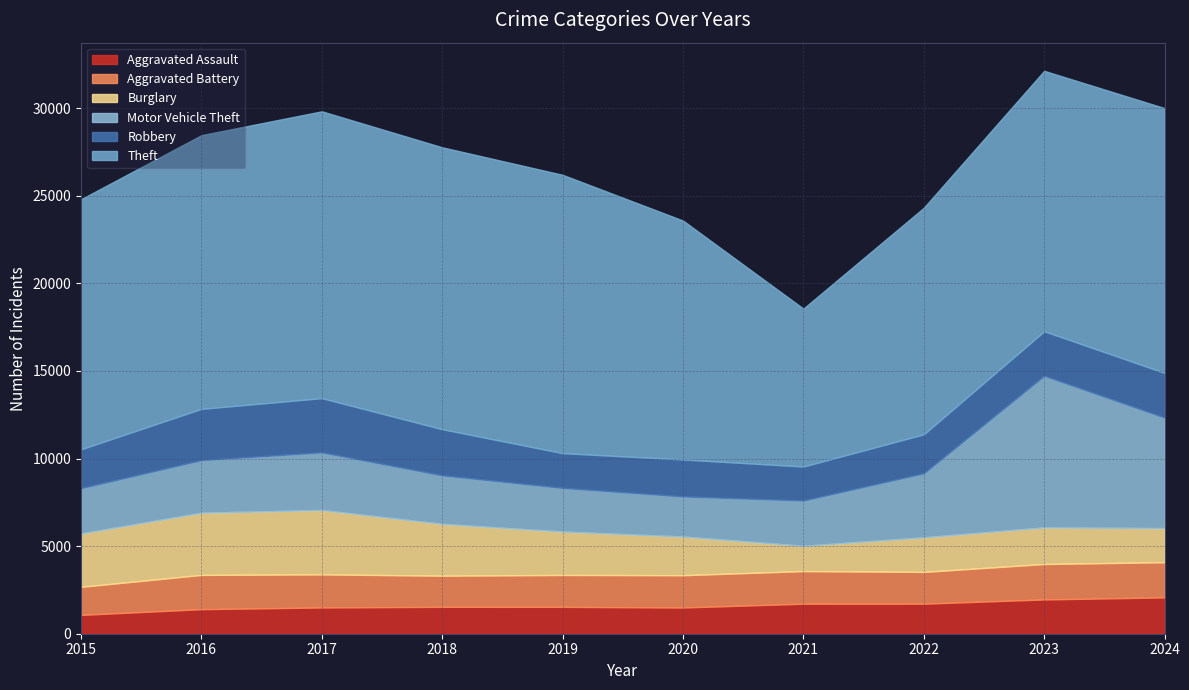

Which category has the lowest value across all series?

2015